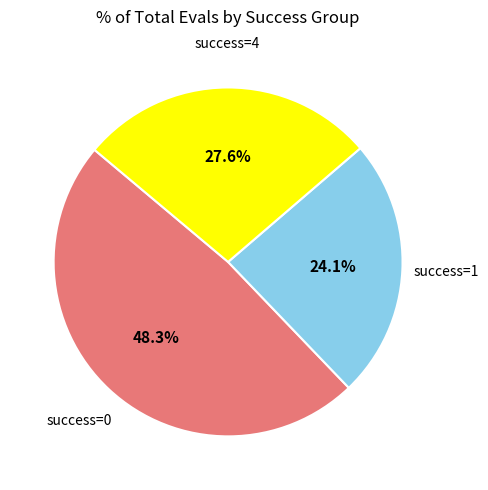

Is there any slice that represents more than half of the pie?

No